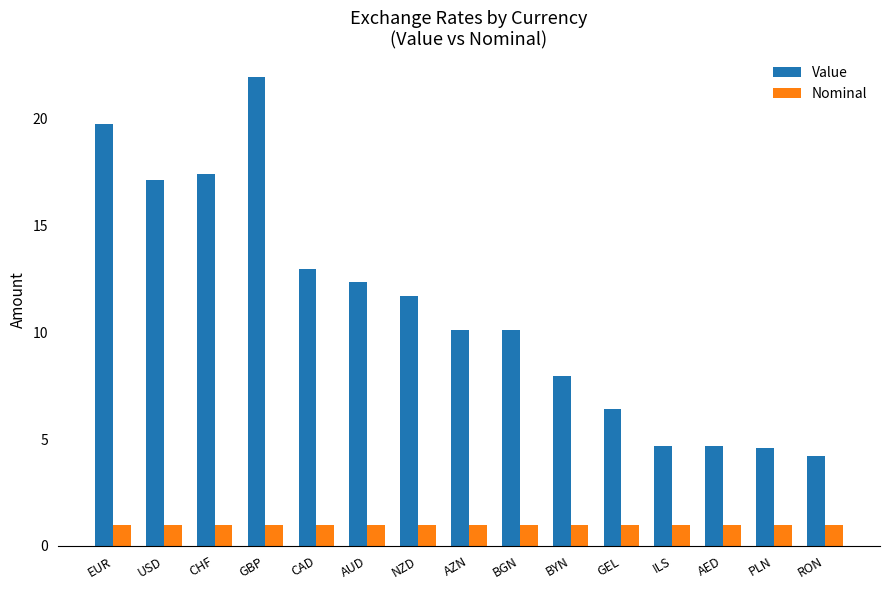

List the series in order of their overall mean, highest first.

Value, Nominal